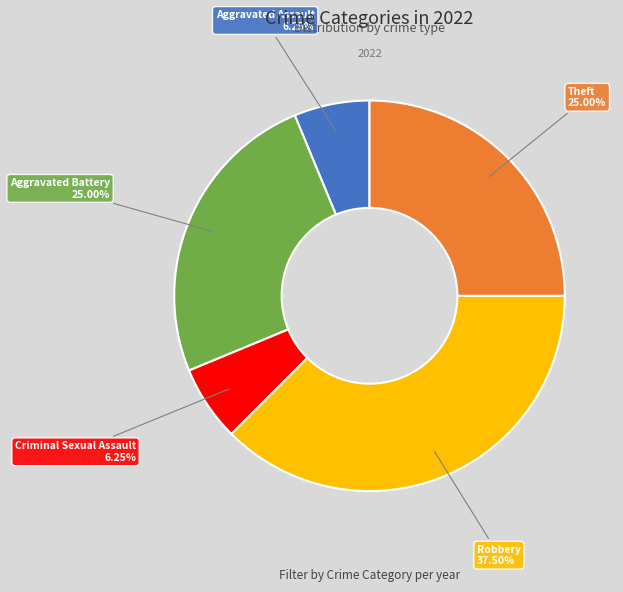

Approximately how many times larger is the value at Criminal Sexual Assault compared to Aggravated Assault?

1.0